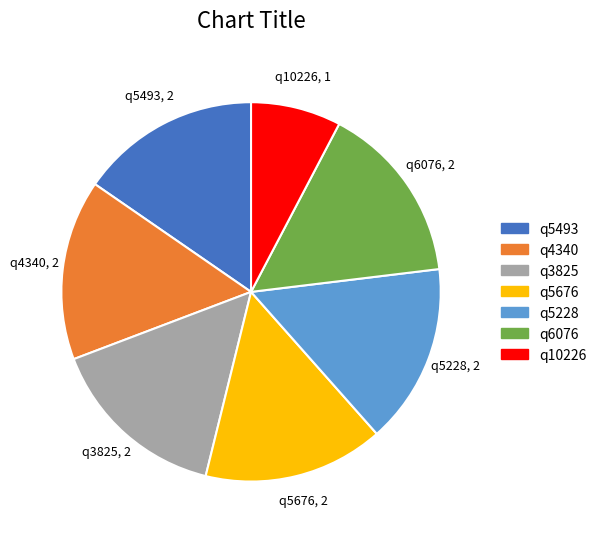

Do q5493 and q6076 together represent more than half of the pie?

No